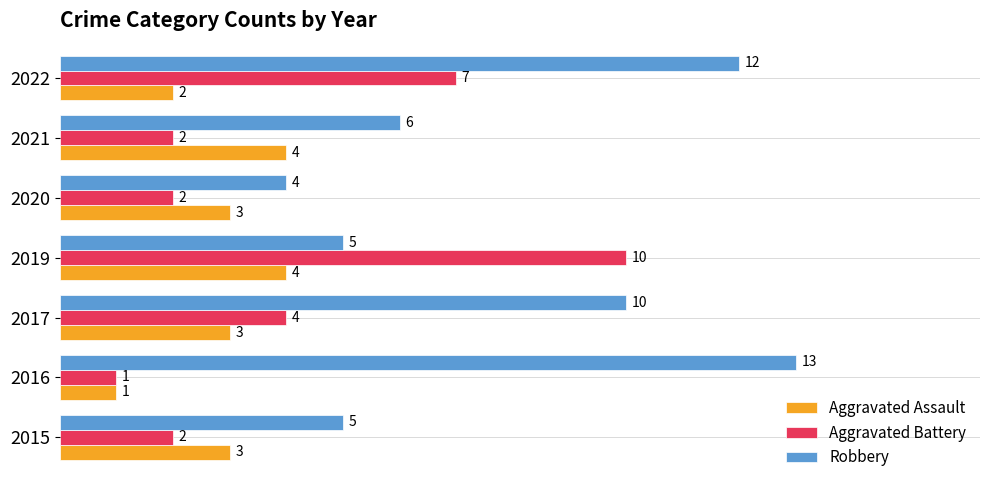

How many values in the Aggravated Assault series are below 3?

2